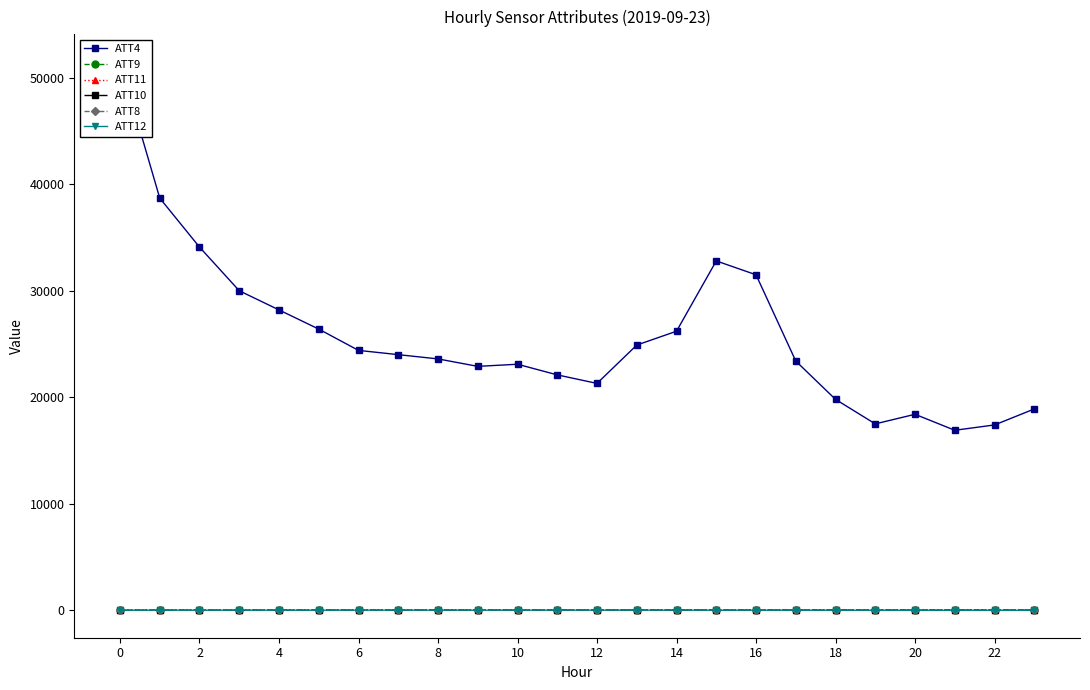

List the series in order of their peak value, lowest first.

ATT8, ATT10, ATT12, ATT11, ATT9, ATT4